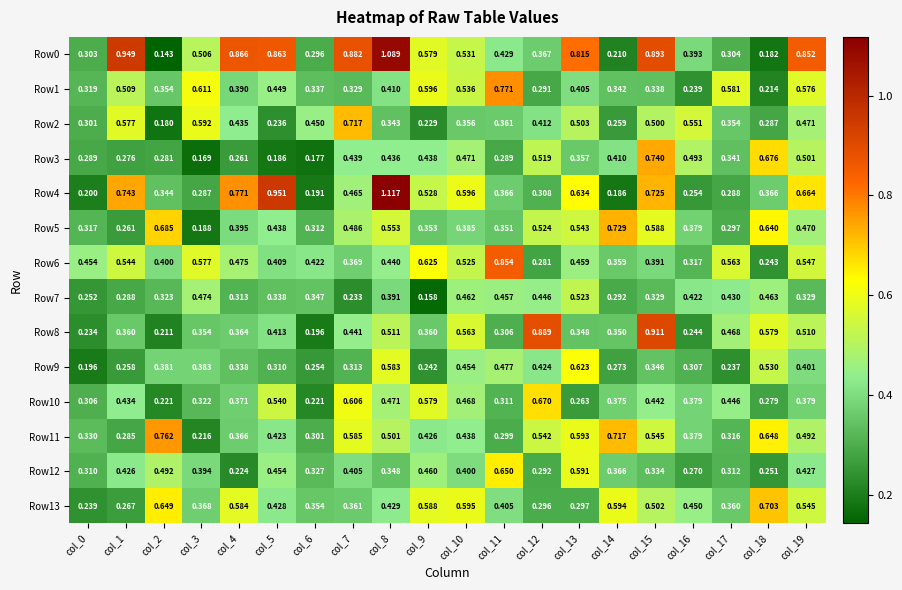

Is the value of Row7 at col_8 greater than the value of Row8 at col_18?

No